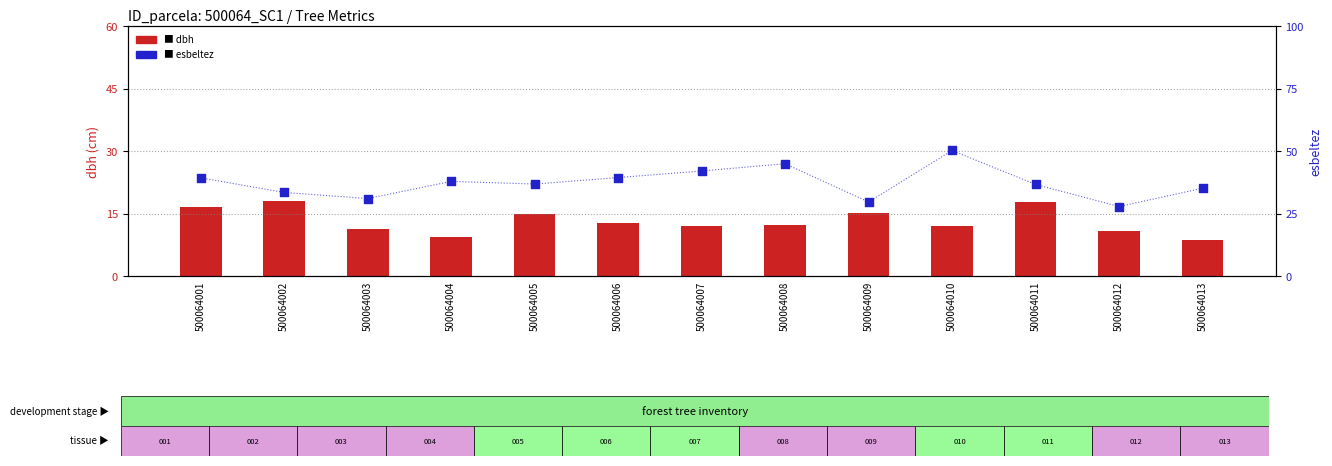

Is the value of esbeltez at 500064012 greater than the value of dbh at 500064012?

Yes